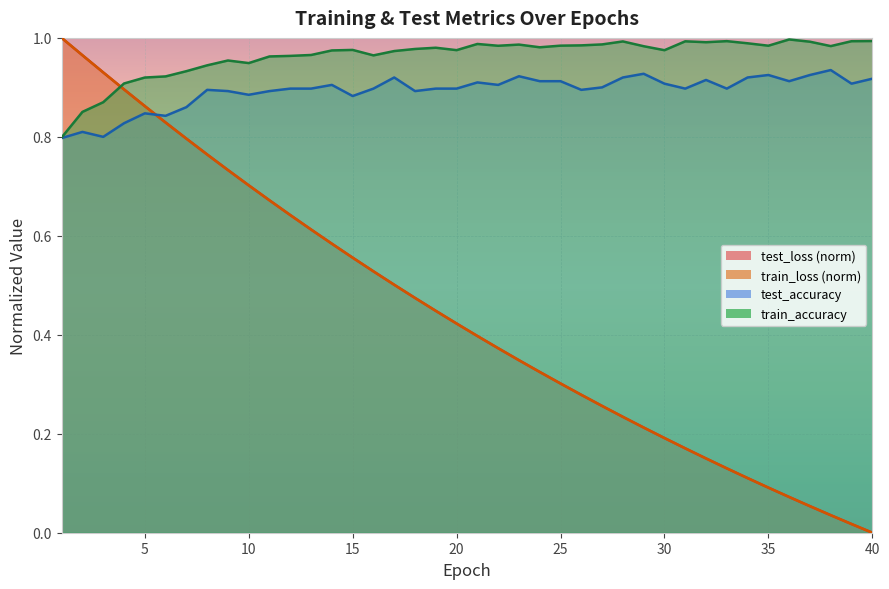

Between 13 and 29, which is larger?

13